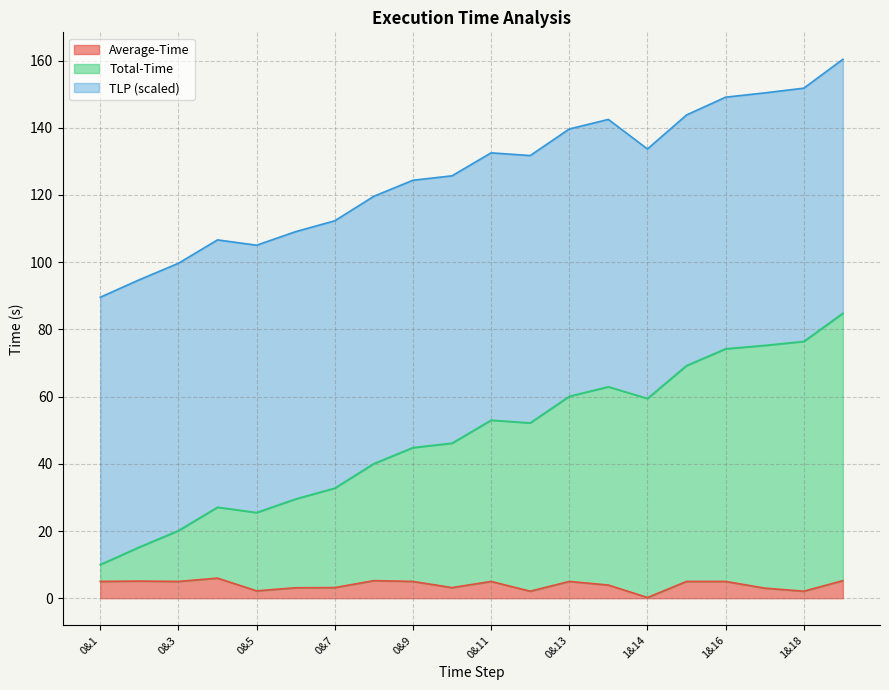

Where is Total-Time nearest to the value 47?

0&10